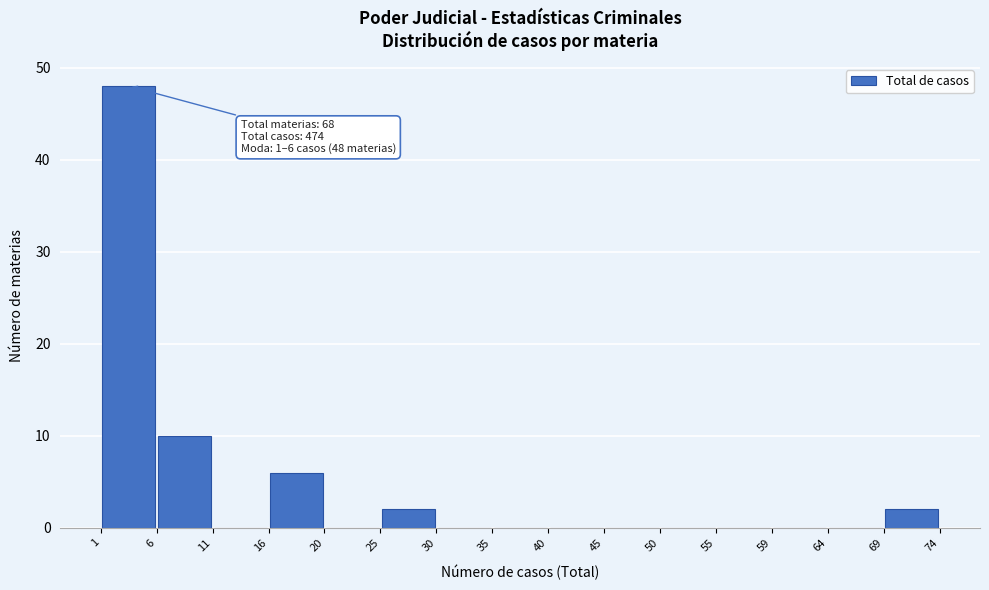

Which range on the x-axis has the tallest bar?

1 to 6